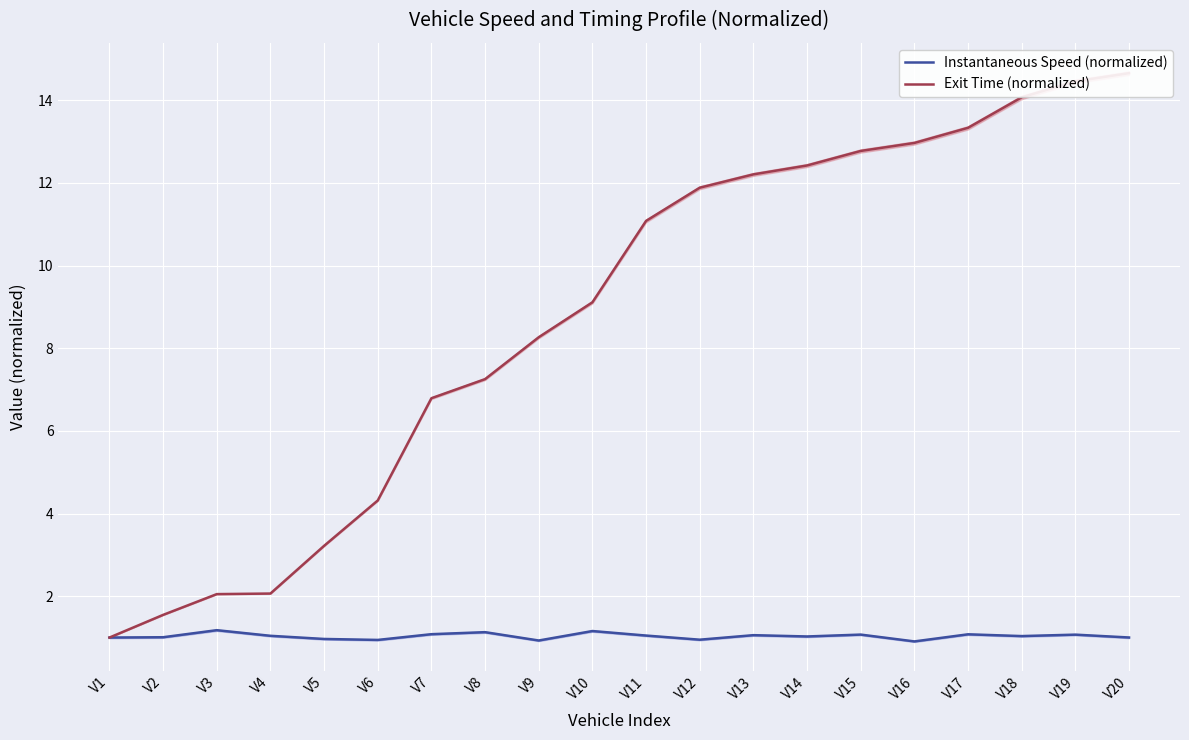

What is the approximate value of Instantaneous Speed (normalized) at V1?

1.0